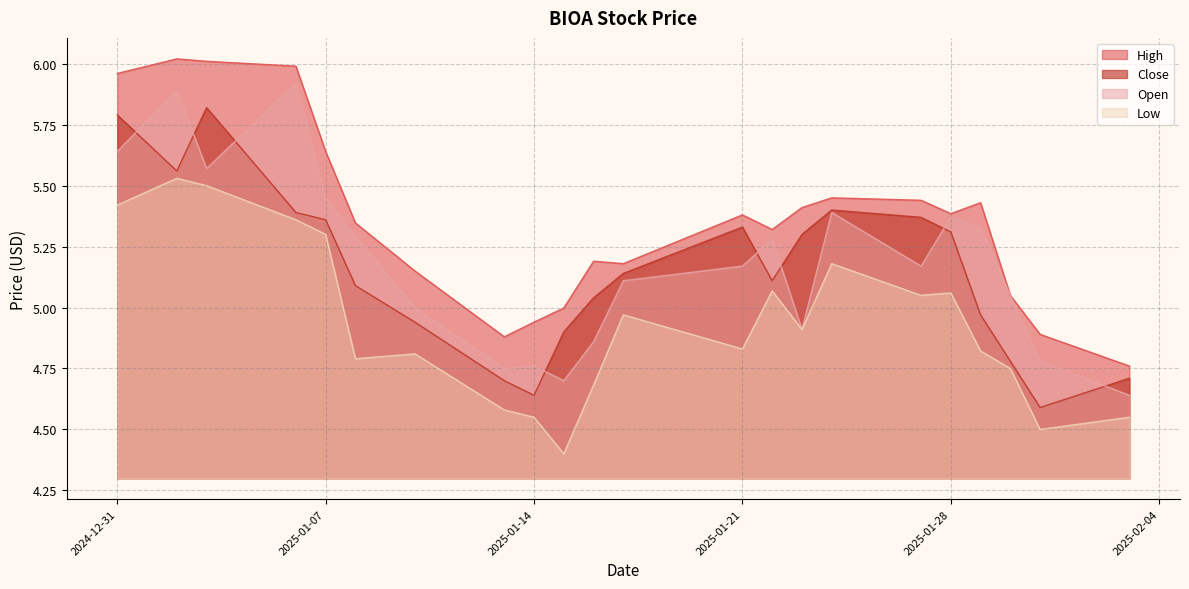

Reading right to left, transcribe all the data shown in this chart.

Close: 4.7	4.6	4.8	5.0	5.3	5.4	5.4	5.3	5.1	5.3	5.1	5.0	4.9	4.6	4.7	4.9	5.1	5.4	5.4	5.8	5.6	5.8
High: 4.8	4.9	5.1	5.4	5.4	5.4	5.4	5.4	5.3	5.4	5.2	5.2	5.0	4.9	4.9	5.2	5.3	5.6	6.0	6.0	6.0	6.0
Low: 4.6	4.5	4.8	4.8	5.1	5.1	5.2	4.9	5.1	4.8	5.0	4.7	4.4	4.6	4.6	4.8	4.8	5.3	5.4	5.5	5.5	5.4
Open: 4.6	4.8	5.1	5.3	5.4	5.2	5.4	4.9	5.3	5.2	5.1	4.9	4.7	4.8	4.8	5.0	5.3	5.4	5.9	5.6	5.9	5.6